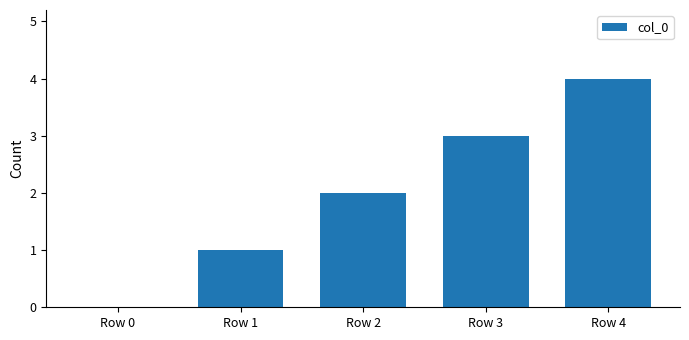

Which label corresponds to the largest value in the chart?

Row 4